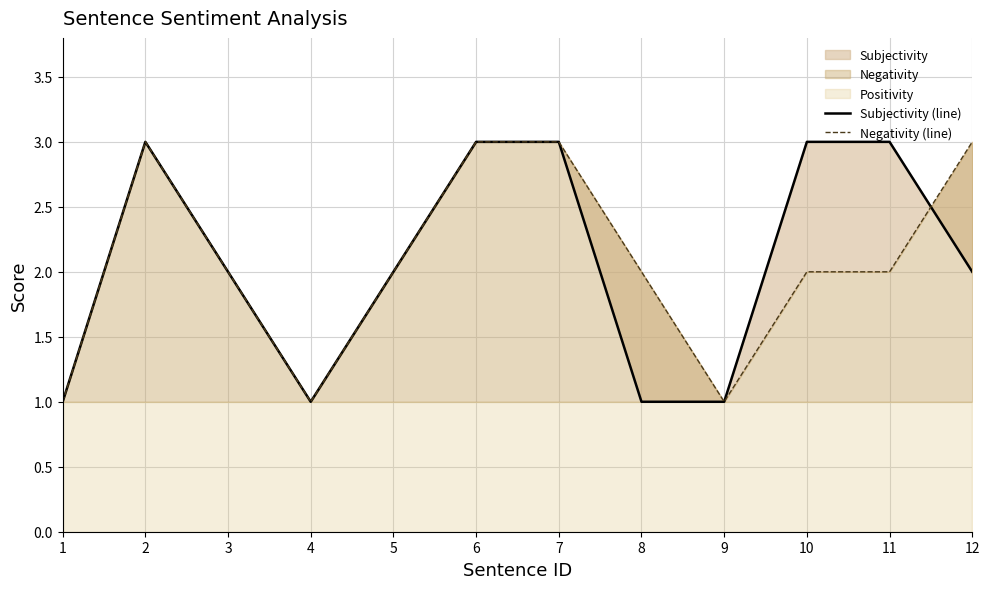

What is the minimum value for Negativity (line)?

1